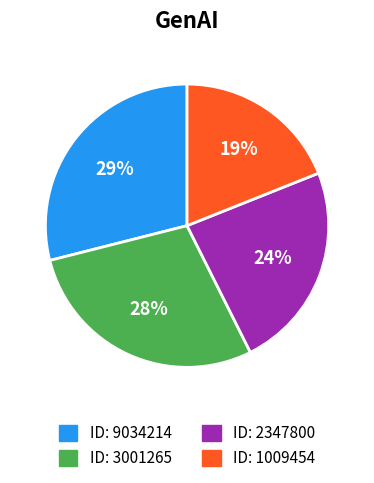

Is there a majority slice in this chart?

No